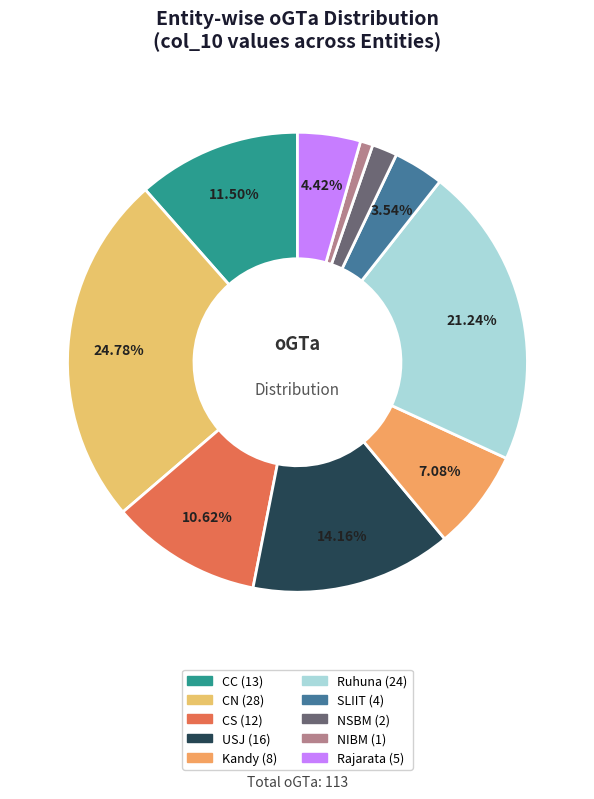

To the nearest percent, what percentage of the pie is USJ?

14%